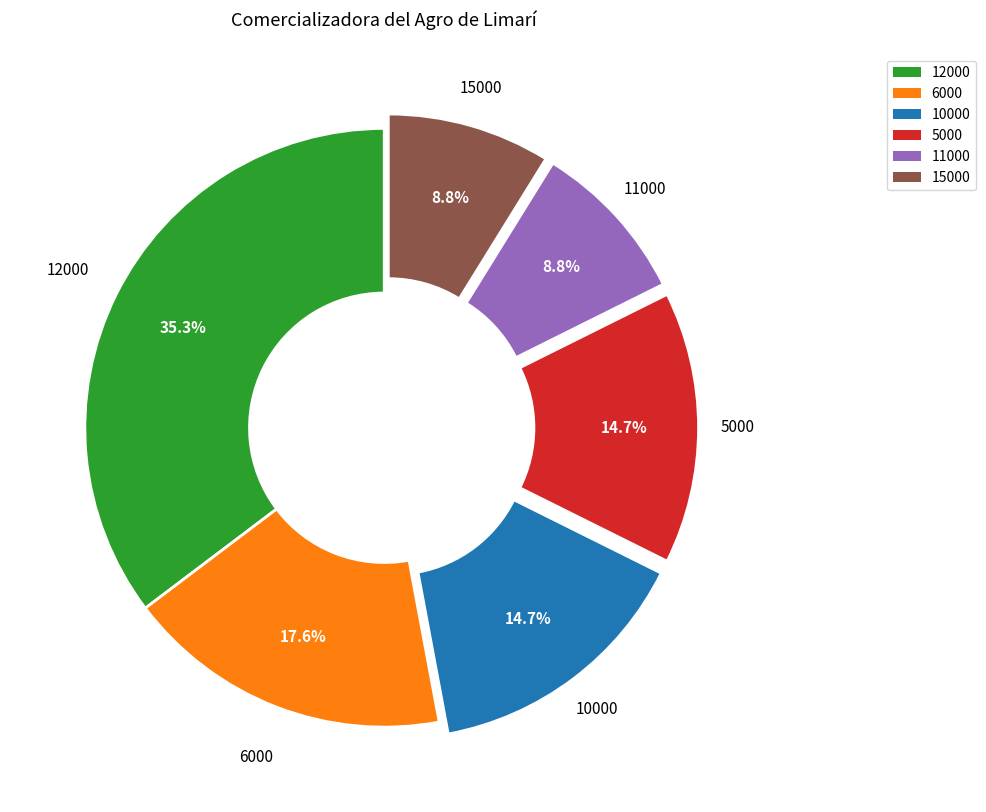

How many segments does this pie chart have?

6